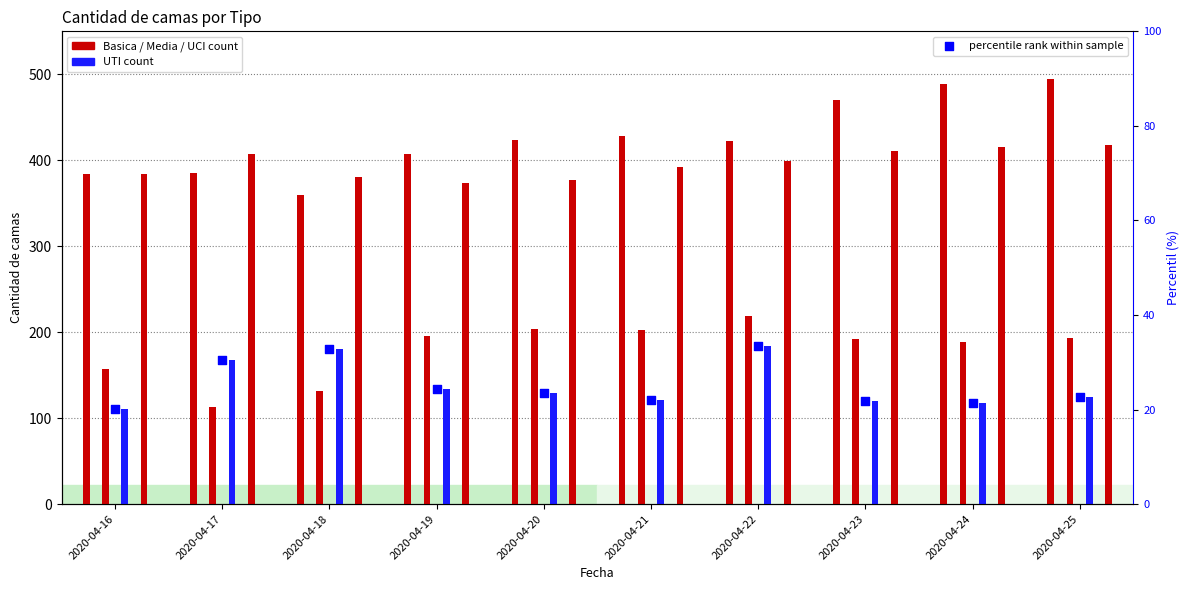

What is the total value across all series at 2020-04-18?

1083.7